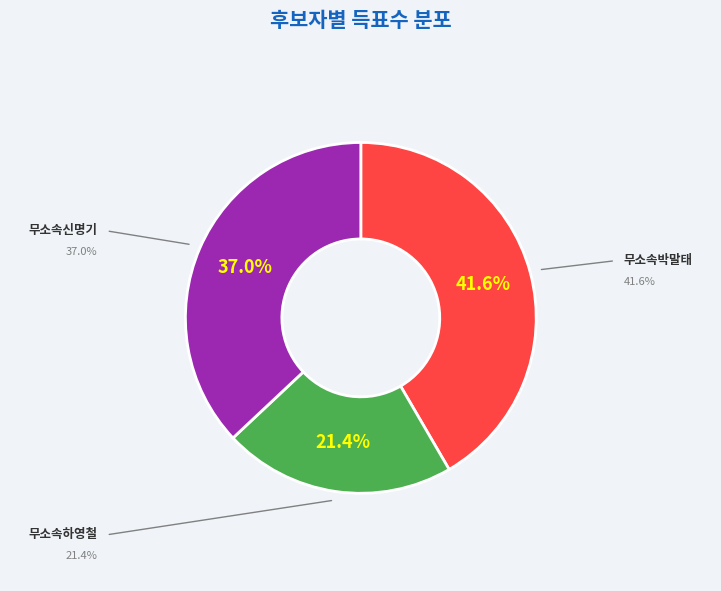

To the nearest percent, what percentage of the pie is 무소속신명기?

37%